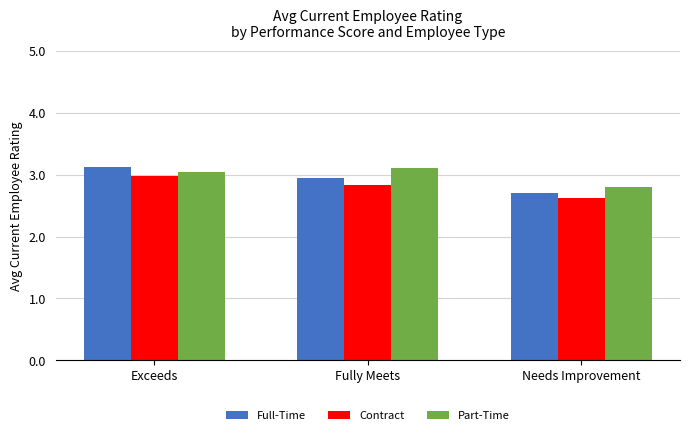

Rank the series by their average value, from highest to lowest.

Part-Time, Full-Time, Contract